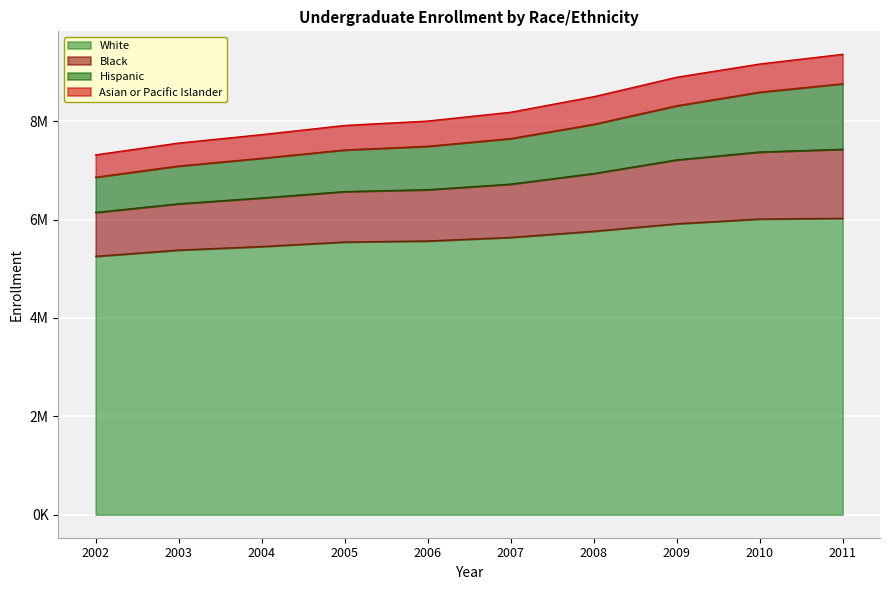

True or false: Black and Hispanic cross at least once.

False